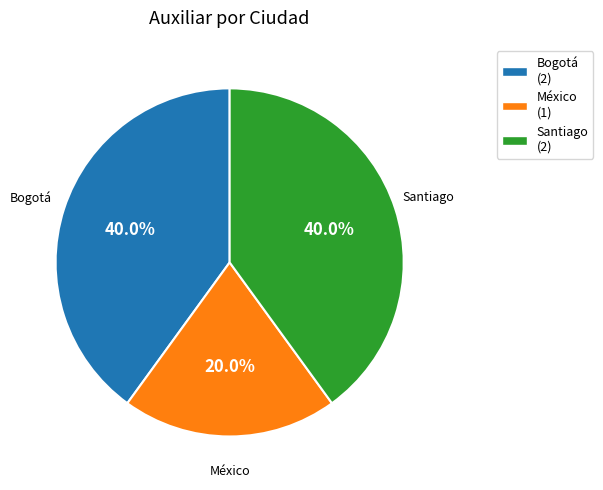

What percentage is the México slice, to the nearest percent?

20%